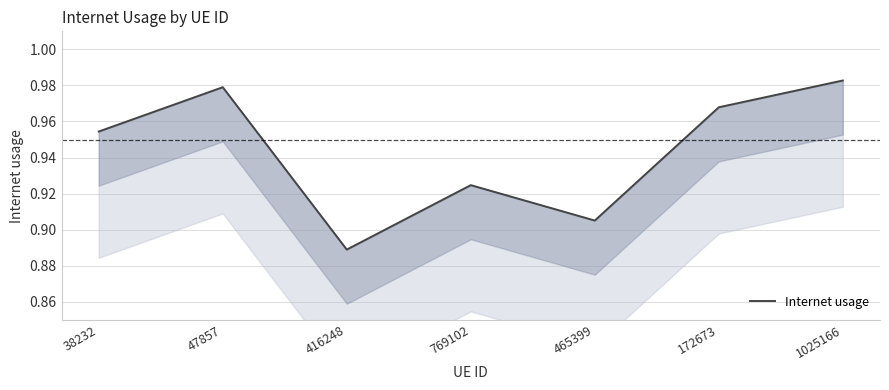

True or false: the data shows 0.3 at 465399.

False